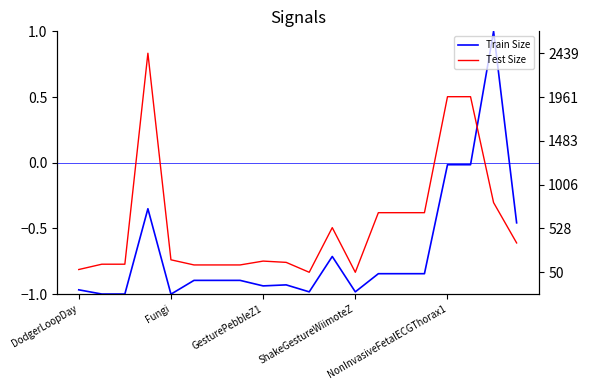

How many negative values does the Train Size series have?

19